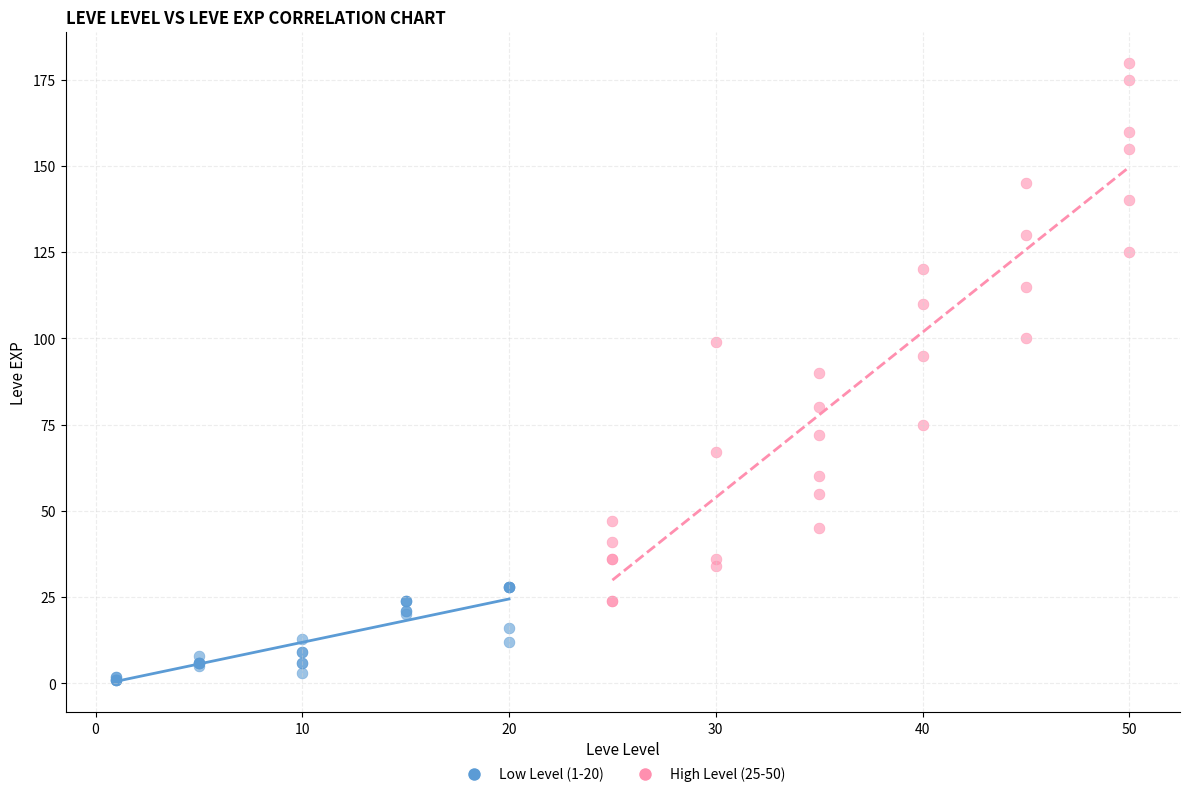

Which series has the largest Y range (max minus min)?

High Level (25-50)